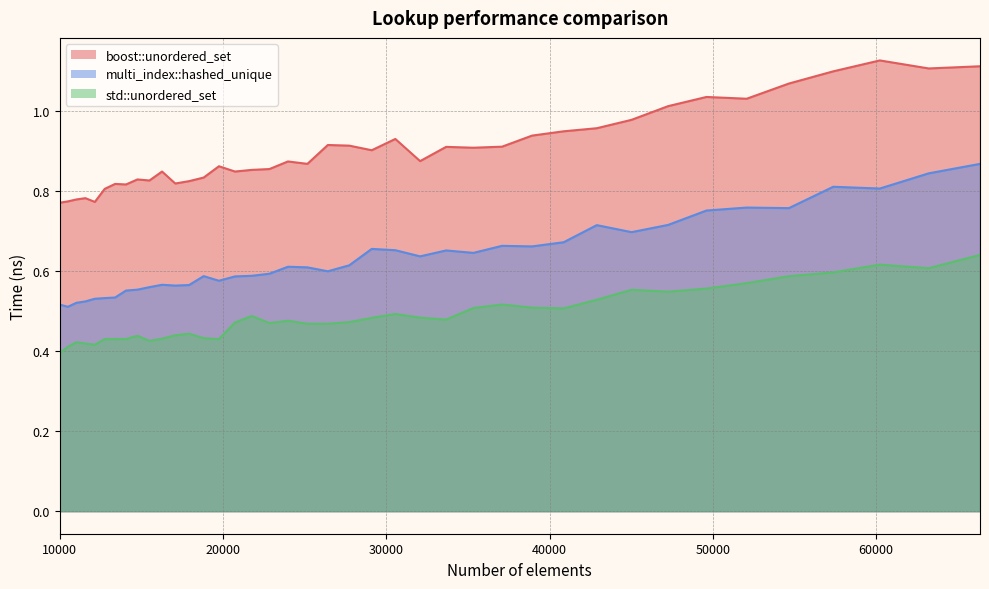

Reading right to left, transcribe all the data shown in this chart.

boost::unordered_set: 66358=1.1	63216=1.1	60223=1.1	57372=1.1	54656=1.1	52069=1.0	49605=1.0	47258=1.0	45022=1.0	42892=1.0	40863=0.9	38930=0.9	37089=0.9	35335=0.9	33664=0.9	32072=0.9	30555=0.9	29110=0.9	27733=0.9	26421=0.9	25171=0.9	23980=0.9	22845=0.9	21764=0.9	20734=0.8	19753=0.9	18818=0.8	17927=0.8	17078=0.8	16269=0.8	15498=0.8	14763=0.8	14063=0.8	13396=0.8	12760=0.8	12154=0.8	11576=0.8	11025=0.8	10500=0.8	10000=0.8
multi_index::hashed_unique: 66358=0.9	63216=0.8	60223=0.8	57372=0.8	54656=0.8	52069=0.8	49605=0.8	47258=0.7	45022=0.7	42892=0.7	40863=0.7	38930=0.7	37089=0.7	35335=0.6	33664=0.7	32072=0.6	30555=0.7	29110=0.7	27733=0.6	26421=0.6	25171=0.6	23980=0.6	22845=0.6	21764=0.6	20734=0.6	19753=0.6	18818=0.6	17927=0.6	17078=0.6	16269=0.6	15498=0.6	14763=0.6	14063=0.6	13396=0.5	12760=0.5	12154=0.5	11576=0.5	11025=0.5	10500=0.5	10000=0.5
std::unordered_set: 66358=0.6	63216=0.6	60223=0.6	57372=0.6	54656=0.6	52069=0.6	49605=0.6	47258=0.5	45022=0.6	42892=0.5	40863=0.5	38930=0.5	37089=0.5	35335=0.5	33664=0.5	32072=0.5	30555=0.5	29110=0.5	27733=0.5	26421=0.5	25171=0.5	23980=0.5	22845=0.5	21764=0.5	20734=0.5	19753=0.4	18818=0.4	17927=0.4	17078=0.4	16269=0.4	15498=0.4	14763=0.4	14063=0.4	13396=0.4	12760=0.4	12154=0.4	11576=0.4	11025=0.4	10500=0.4	10000=0.4